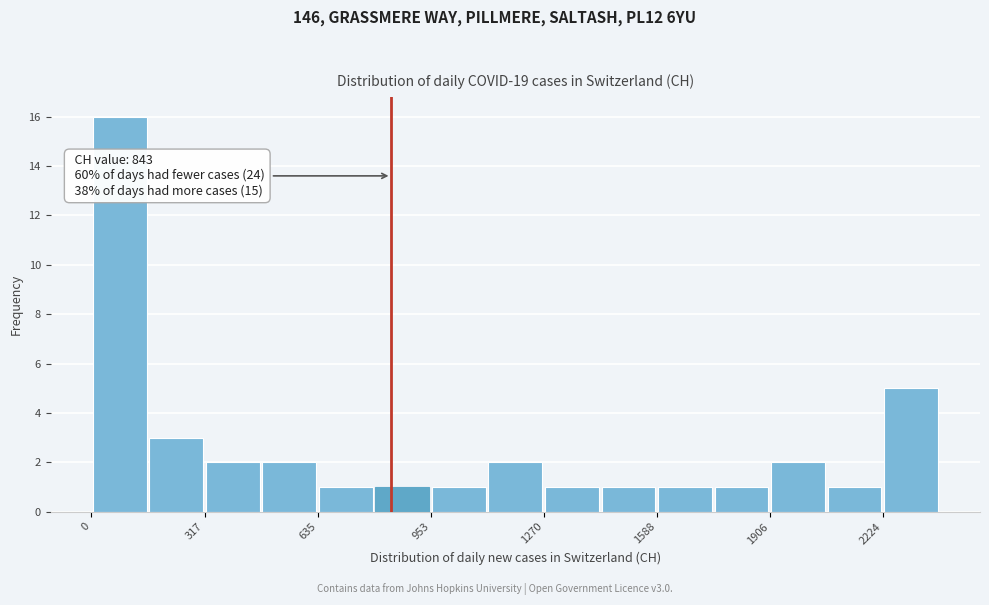

Read against the x-axis, roughly where is the centre of the tallest bar?

100